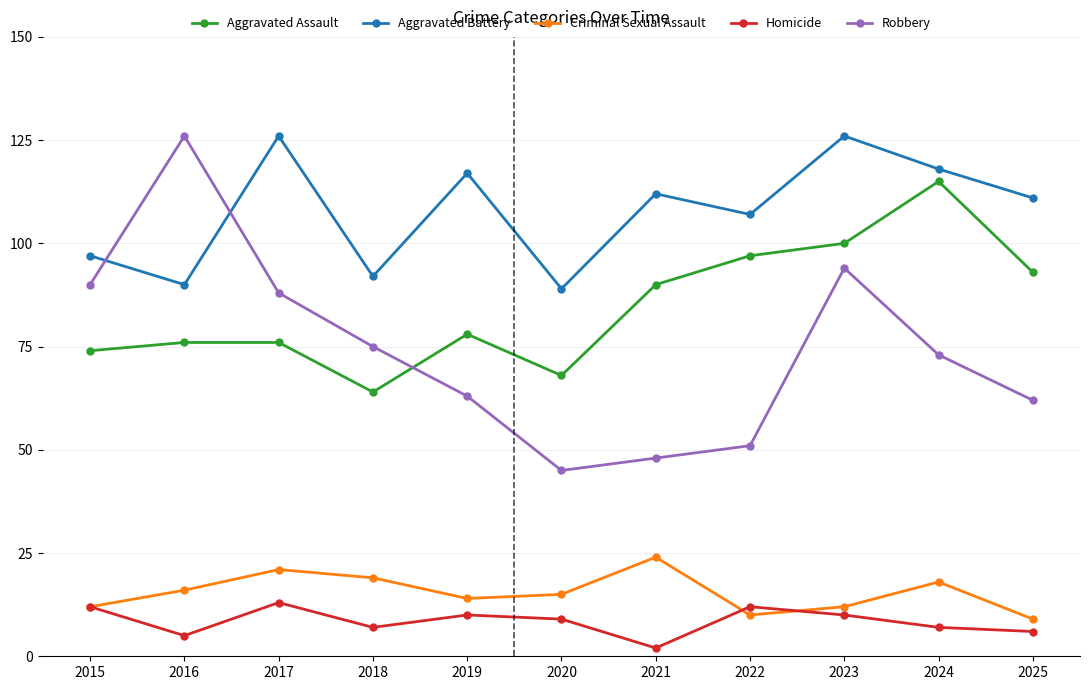

How many values in the Aggravated Battery series are below 111?

5